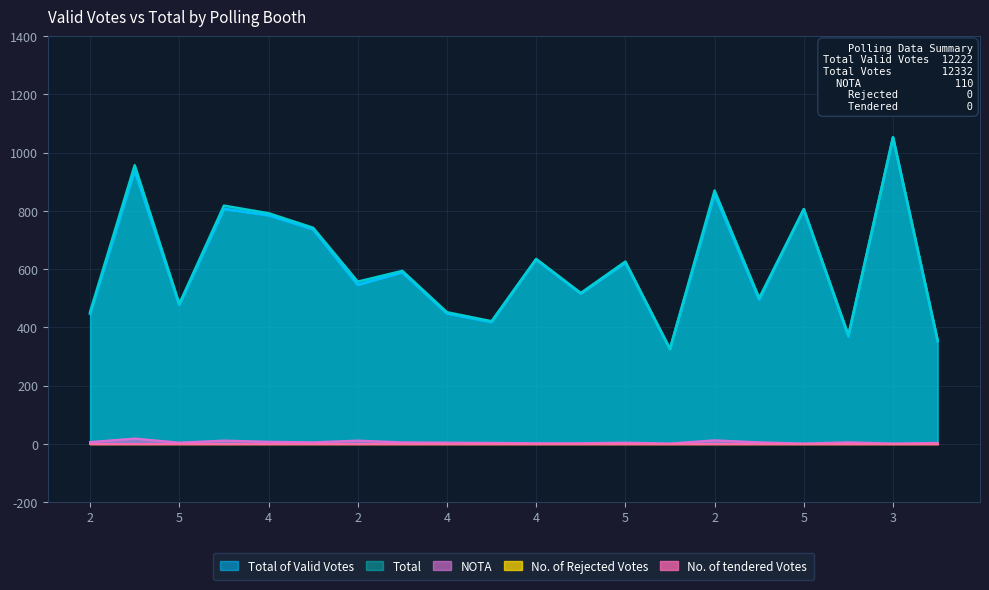

At how many categories does at least one series exceed 926?

2